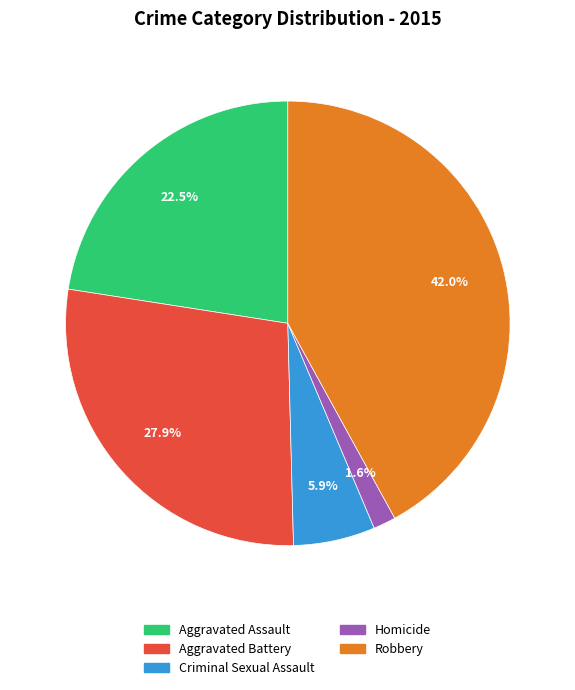

Which category has the biggest portion of the pie?

Robbery